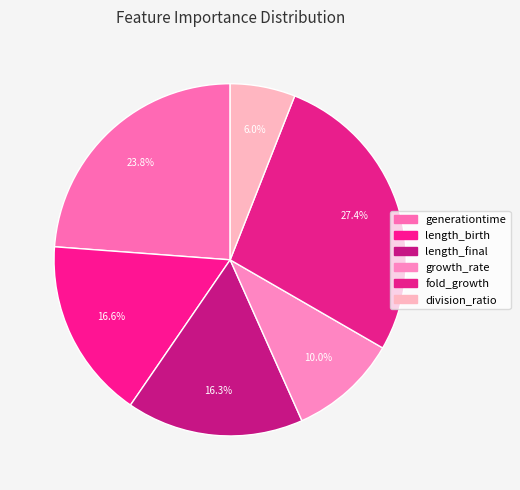

The fold_growth slice represents 39% of the pie. True or false?

False